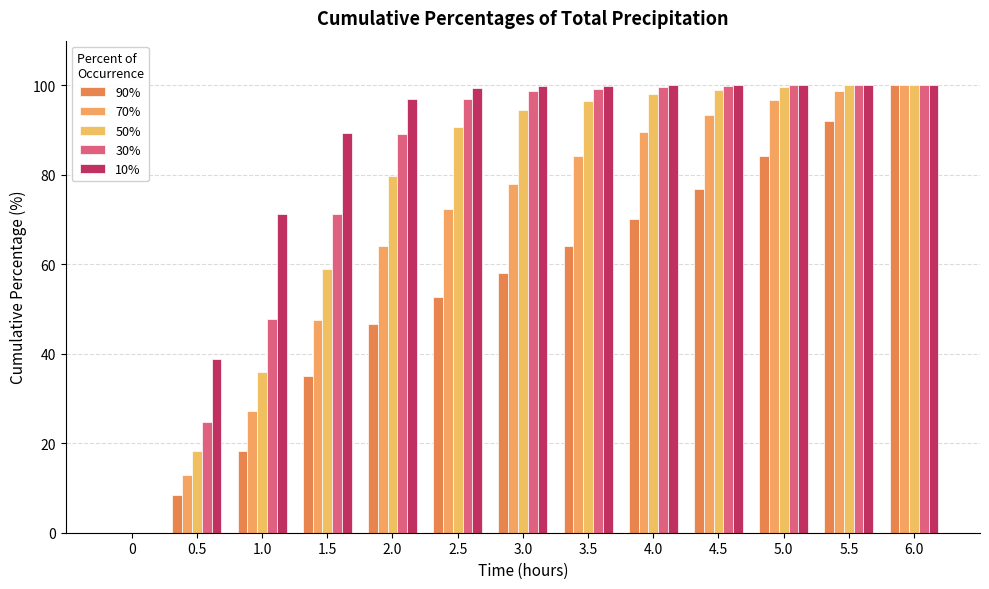

What is the total value across all series at 1.5?

302.2